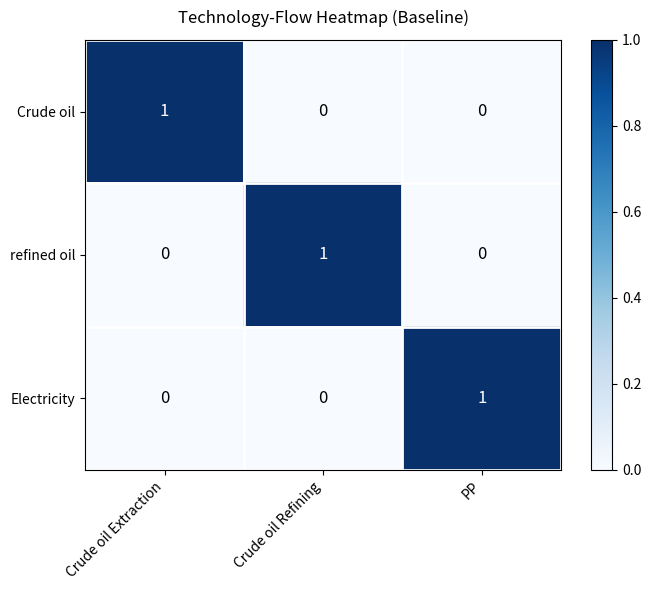

Is the value of Electricity at PP greater than the value of Crude oil at Crude oil Refining?

Yes